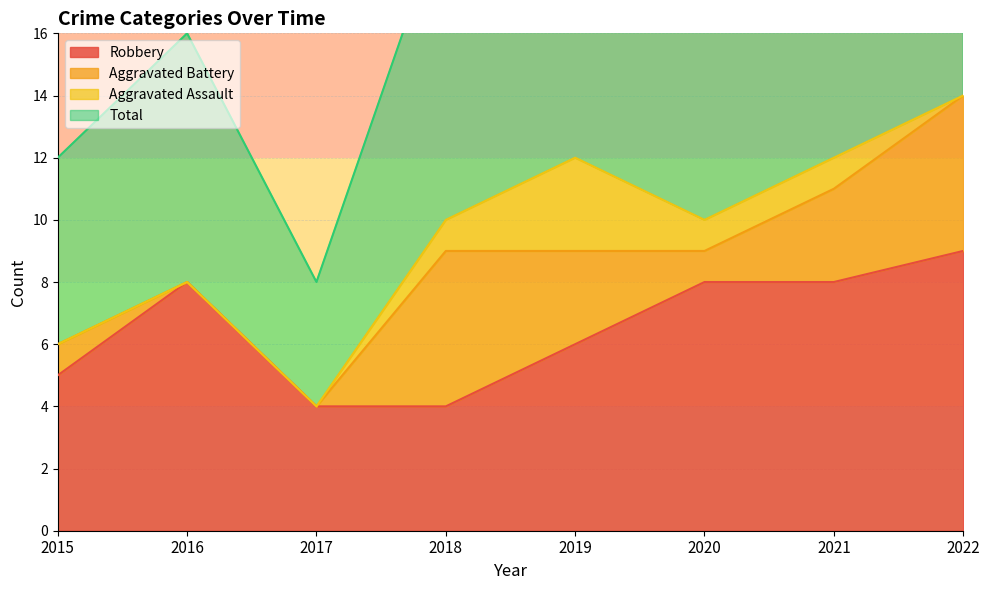

How many interior local peaks does the Robbery series have?

1